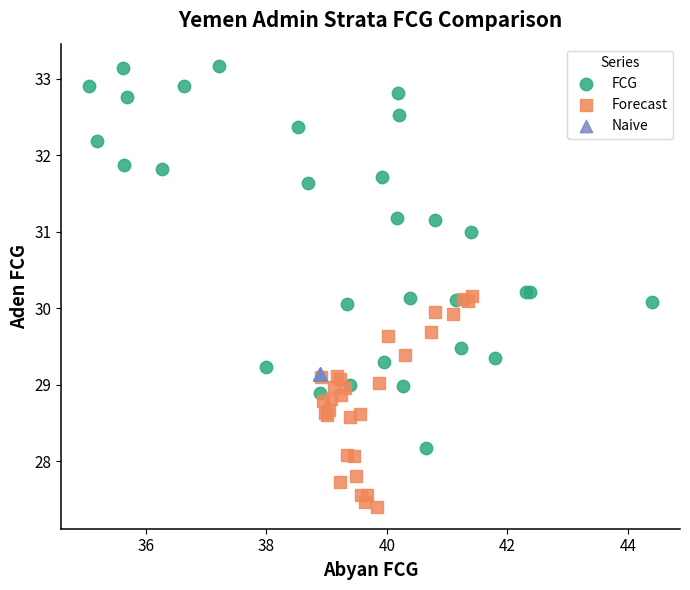

What are all the series names shown in the legend?

FCG, Forecast, Naive